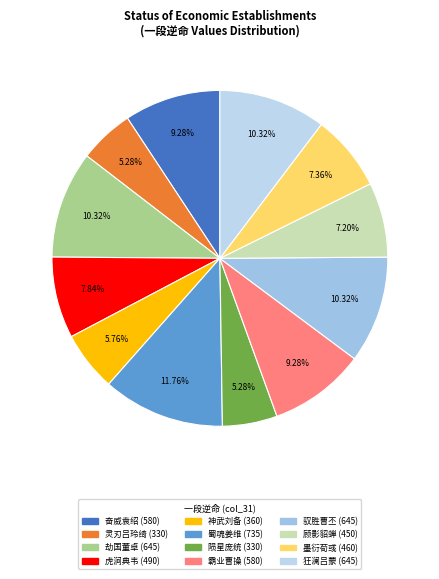

Which slice is the smallest?

灵刃吕玲绮